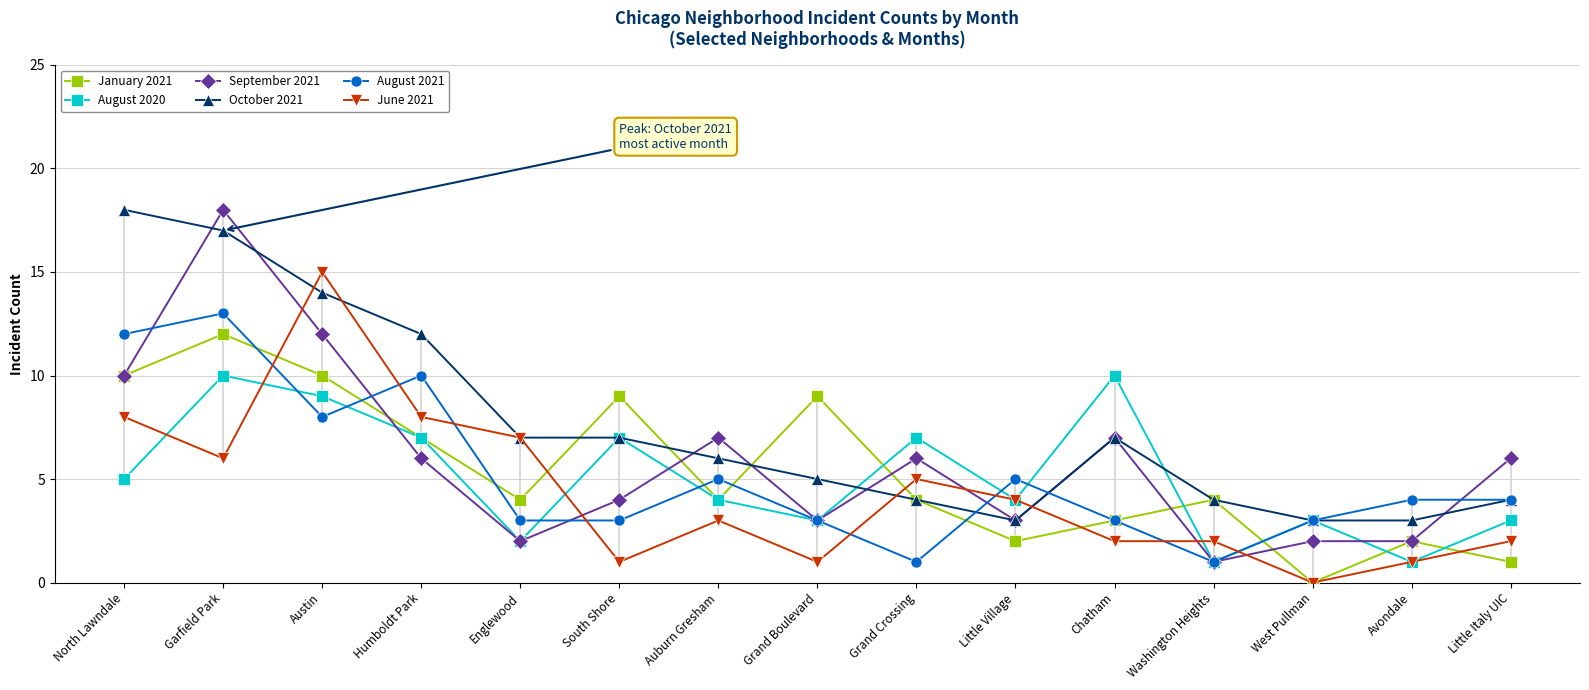

How many distinct data groups are displayed?

6